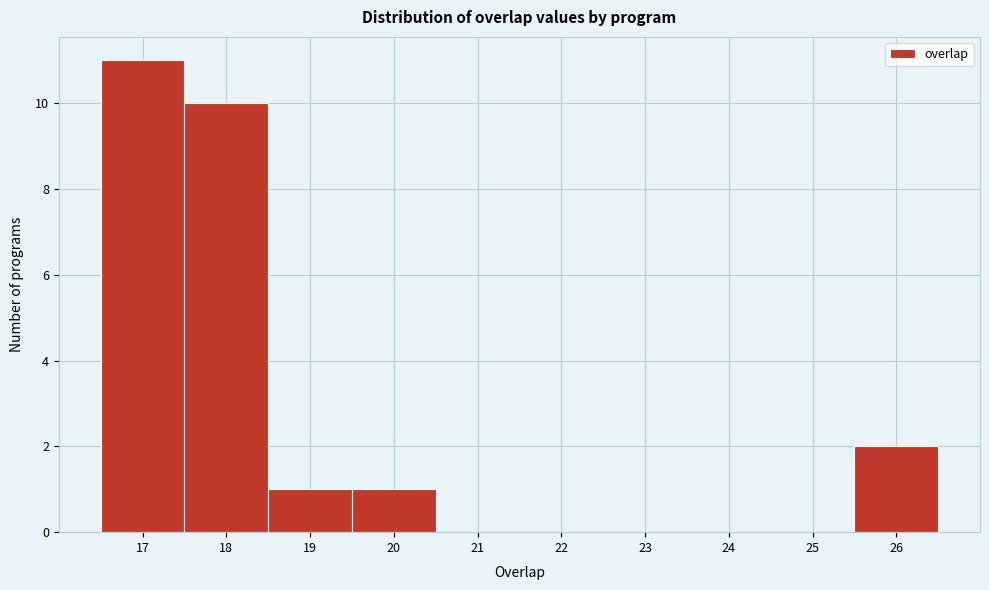

Over which range of the x-axis is the bar tallest?

16.5 to 17.5